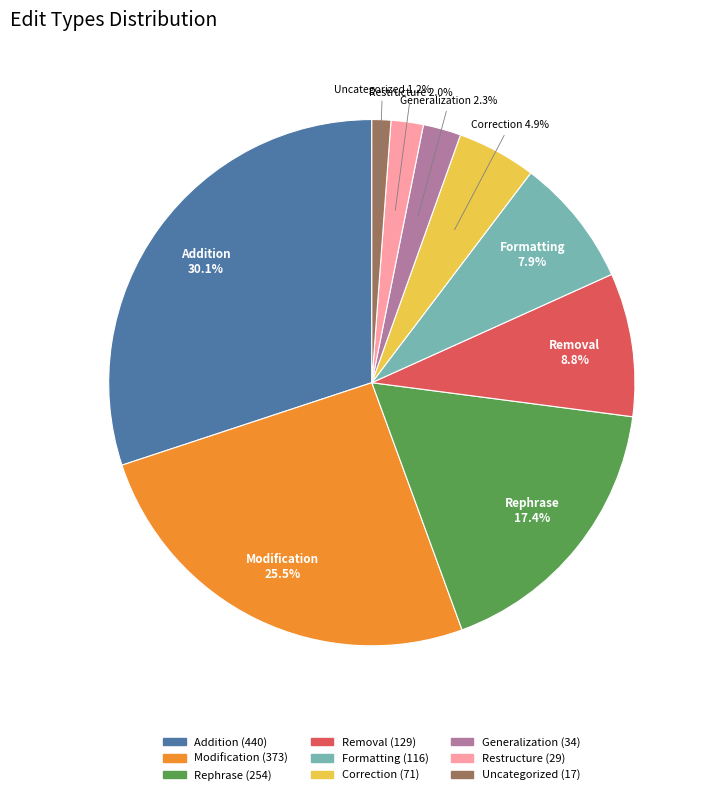

How many slices are in this pie chart?

9